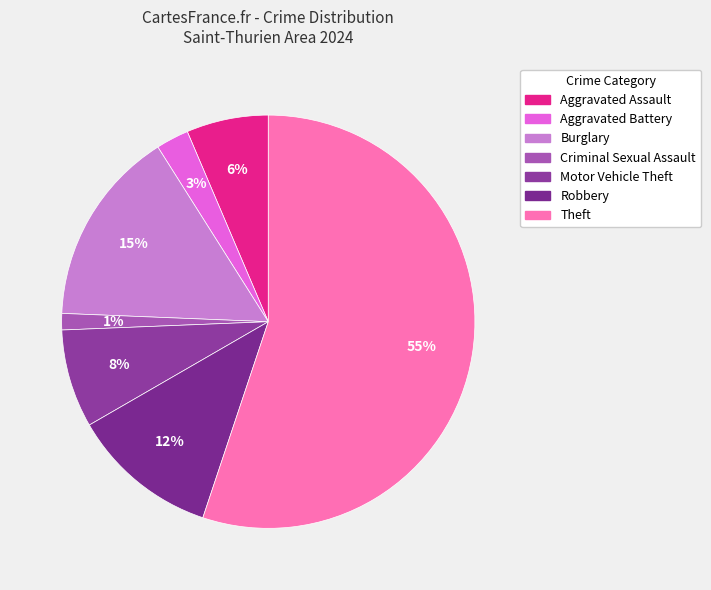

Rank the categories by value from highest to lowest.

Theft, Burglary, Robbery, Motor Vehicle Theft, Aggravated Assault, Aggravated Battery, Criminal Sexual Assault